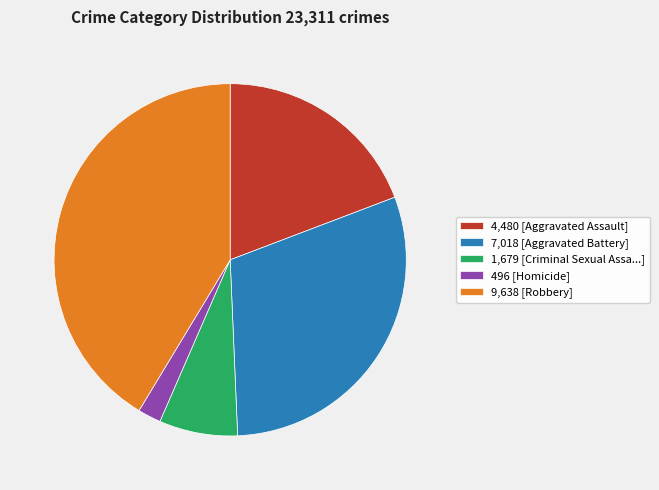

Is the sum of 496 [Homicide] and 9,638 [Robbery] greater than half?

No